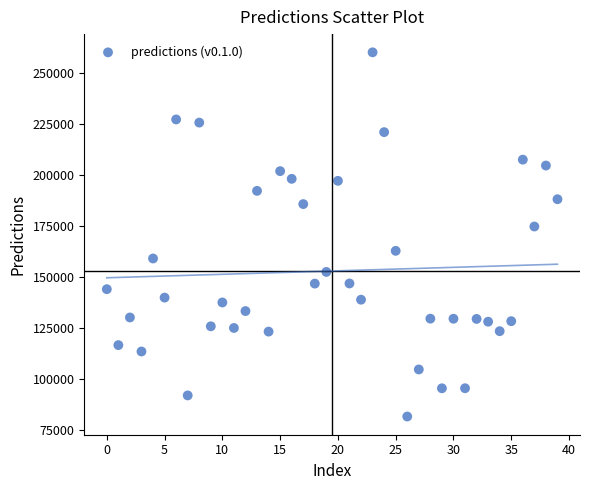

What Y value in the scatter plot is closest to 170810?

174685.9